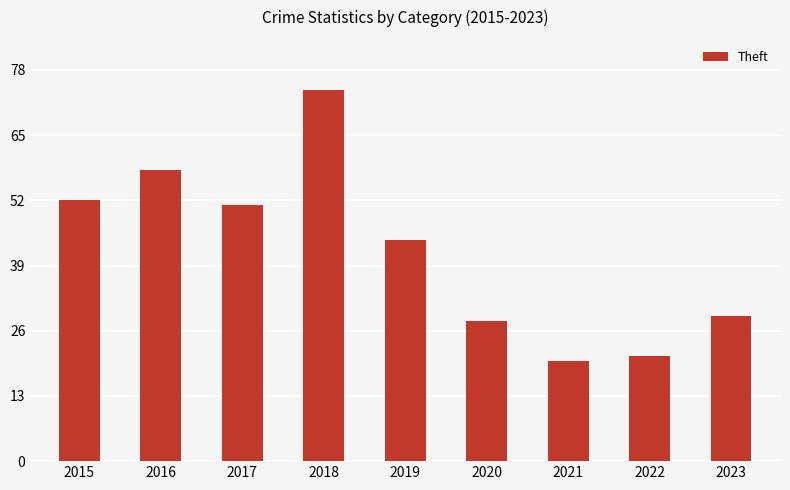

What is the greatest value displayed?

74